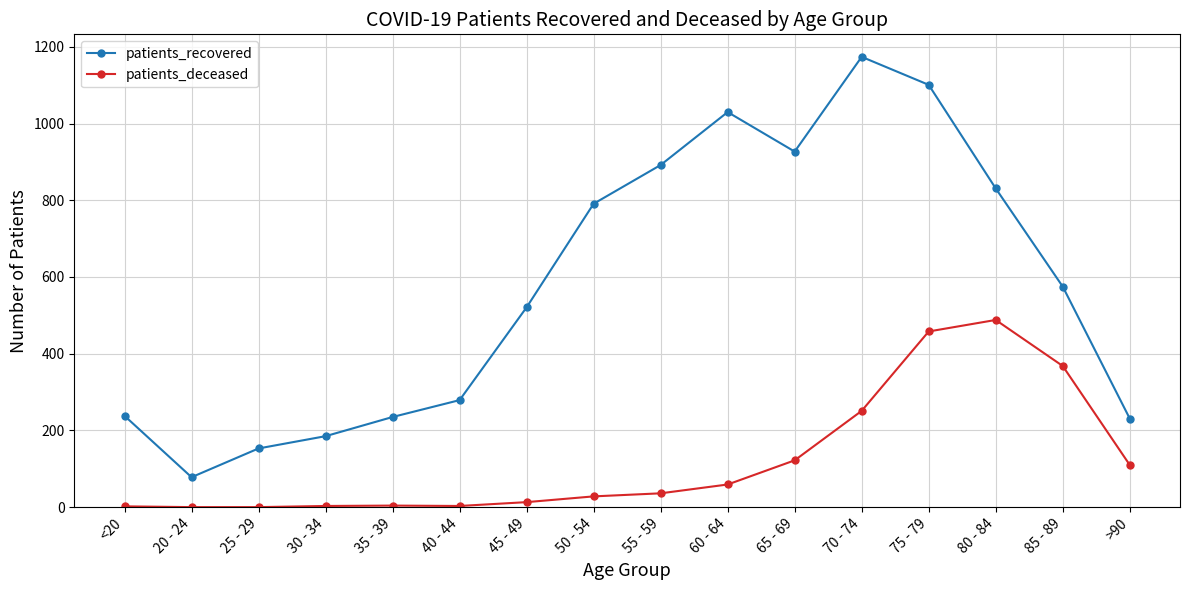

How many values in the patients_deceased series are below 36?

8